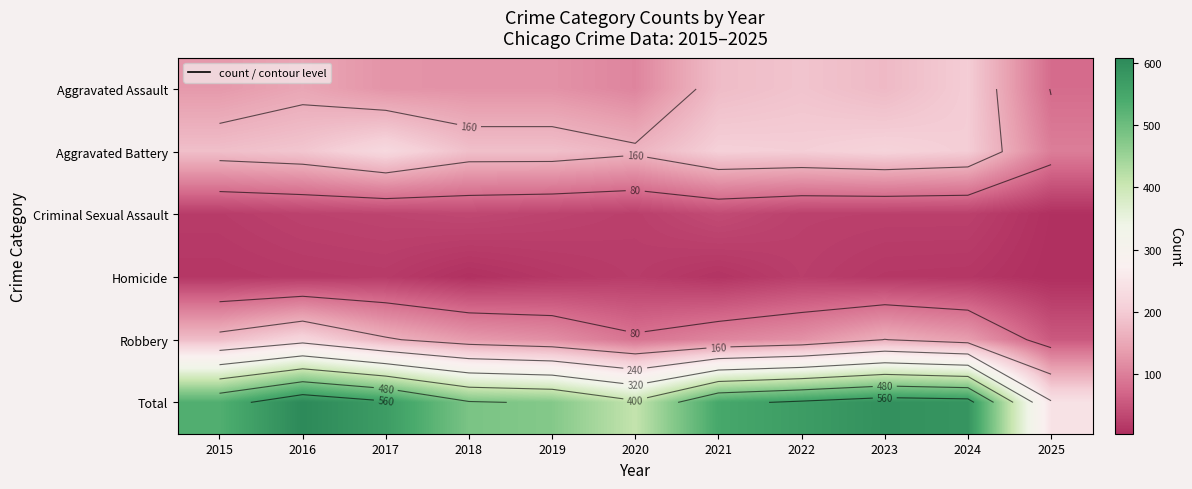

The Criminal Sexual Assault series shows 28 at 2016. True or false?

True